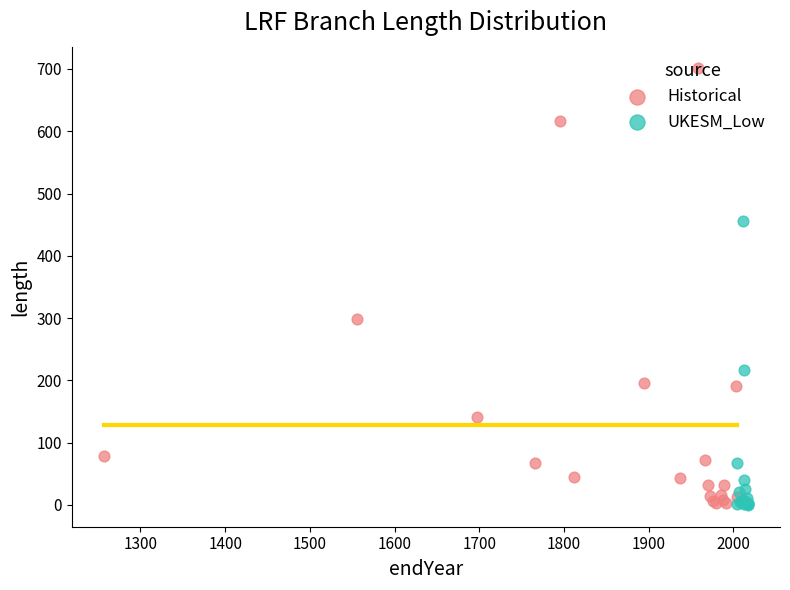

Which series has the largest Y range (max minus min)?

Historical